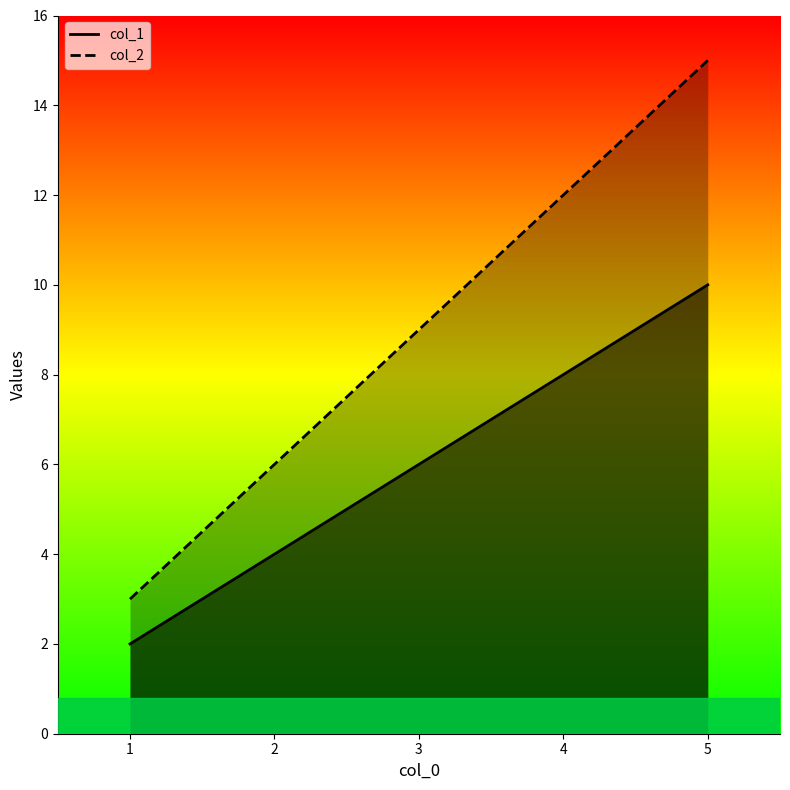

Reading right to left, list all the values displayed in this chart.

col_1: 10	8	6	4	2
col_2: 15	12	9	6	3